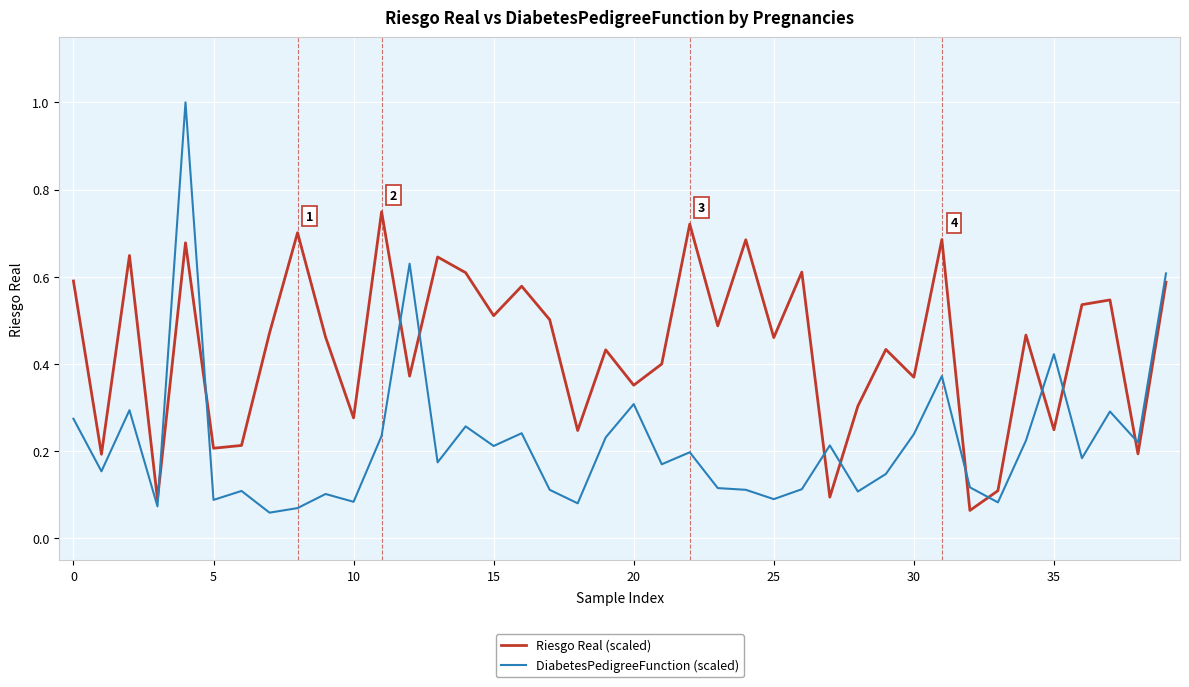

Count the number of categories in the chart.

40